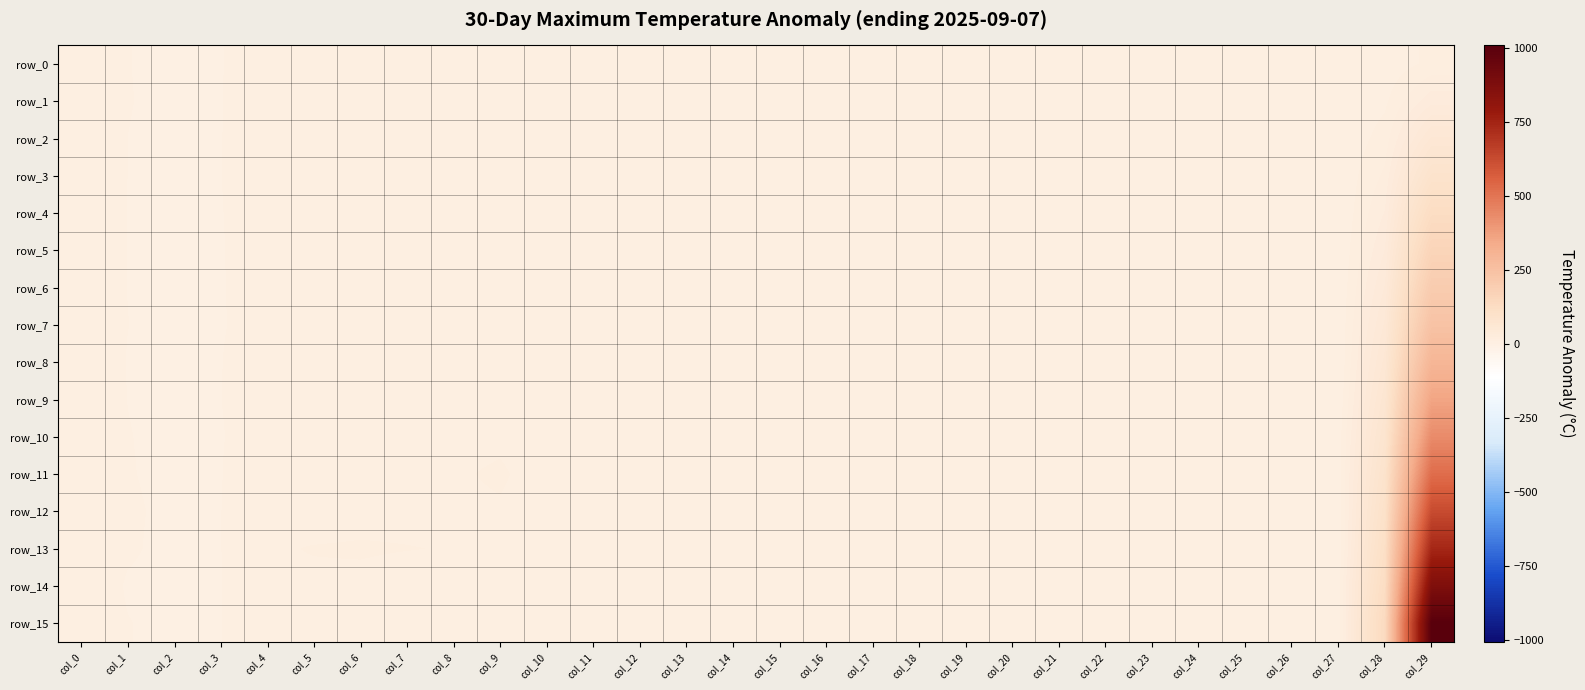

Rank the series by their maximum value, from highest to lowest.

row_15, row_14, row_13, row_12, row_11, row_10, row_9, row_8, row_7, row_6, row_5, row_4, row_3, row_2, row_1, row_0